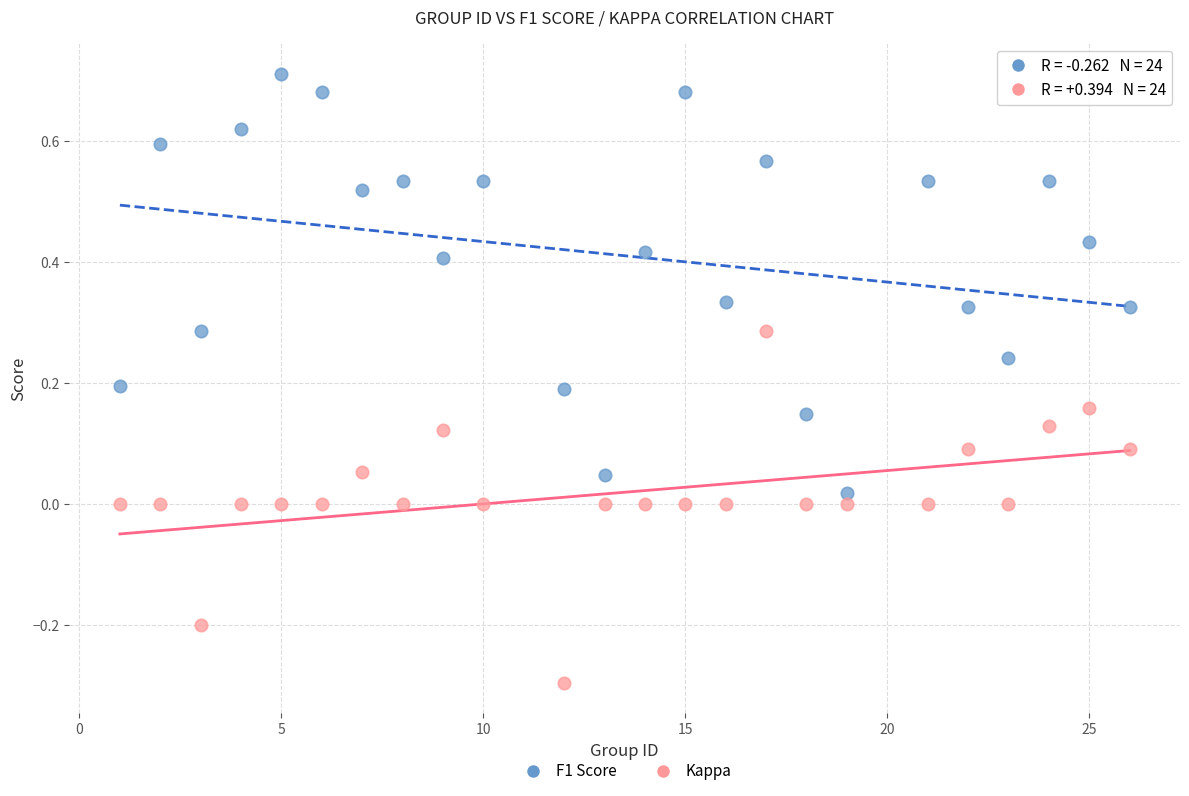

Which series has the largest Y range (max minus min)?

F1 Score